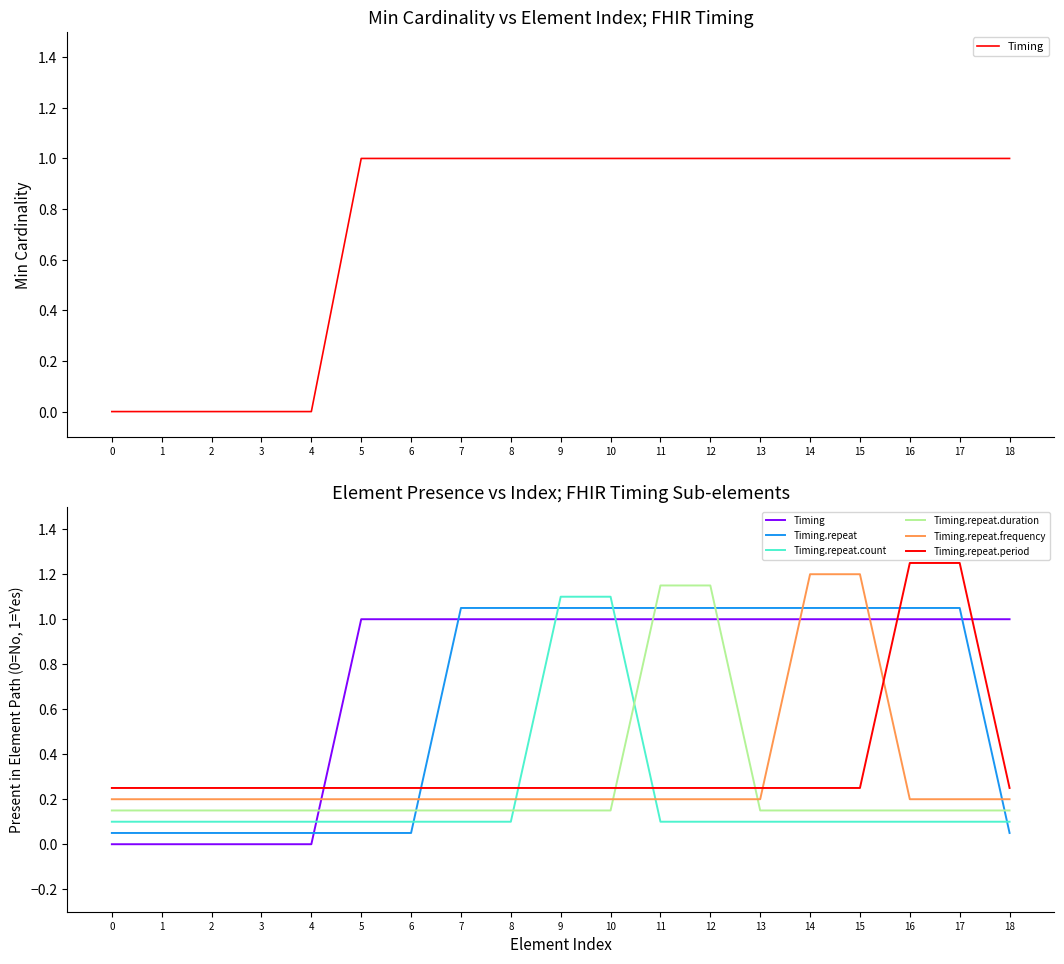

Which series has the widest spread of values?

Timing